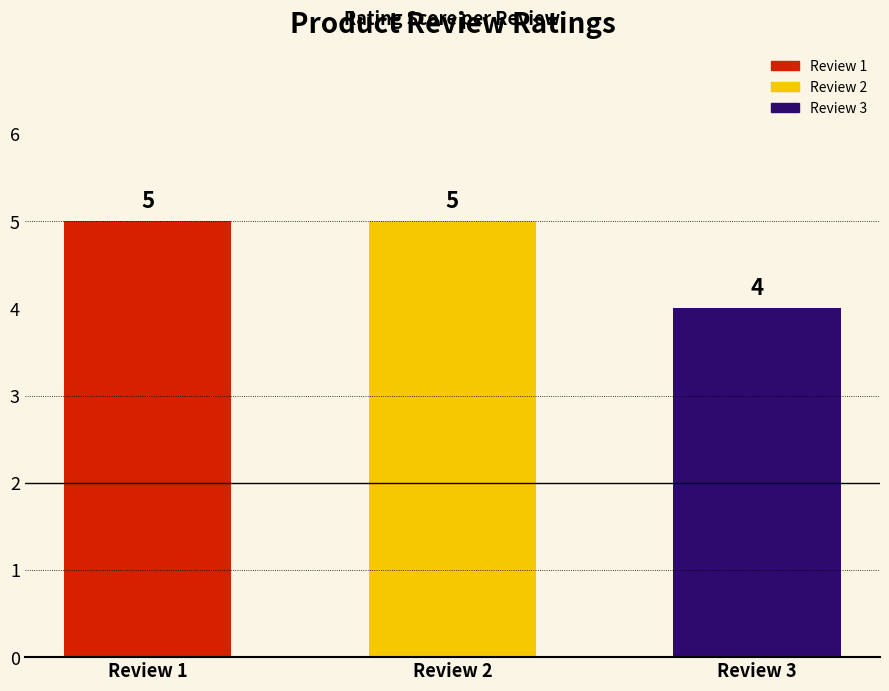

The chart shows a value of 4 at Review 3. True or false?

True